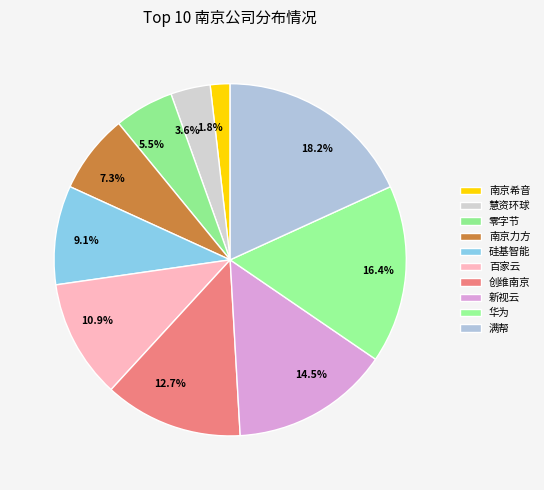

Approximately how many times larger is the value at 3.6% compared to 10.9%?

0.3